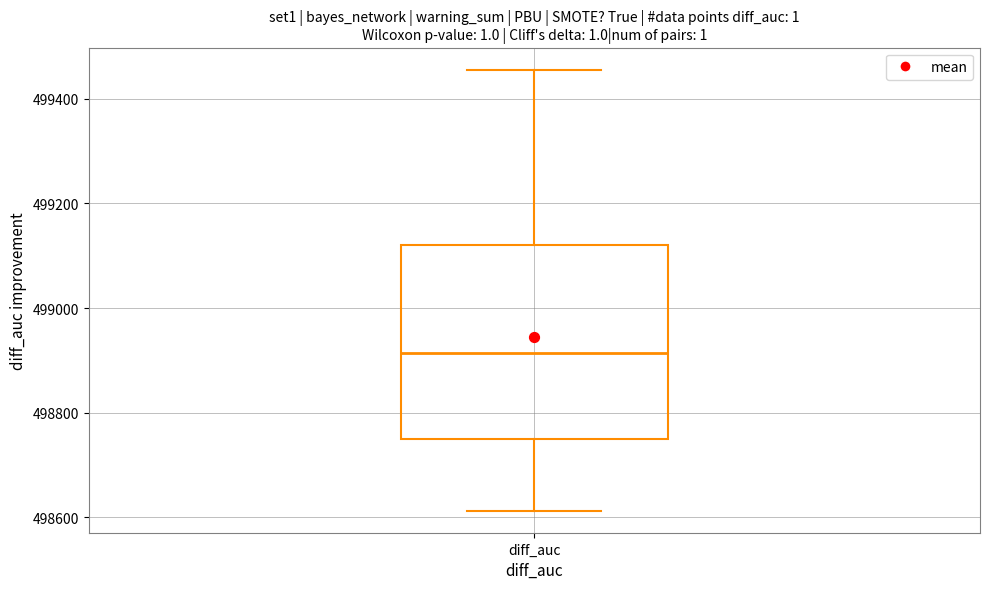

Where is the lower edge of the box for diff_auc on the y-axis? The values are not printed on the chart, so give them approximately, as read against the axis.

498740